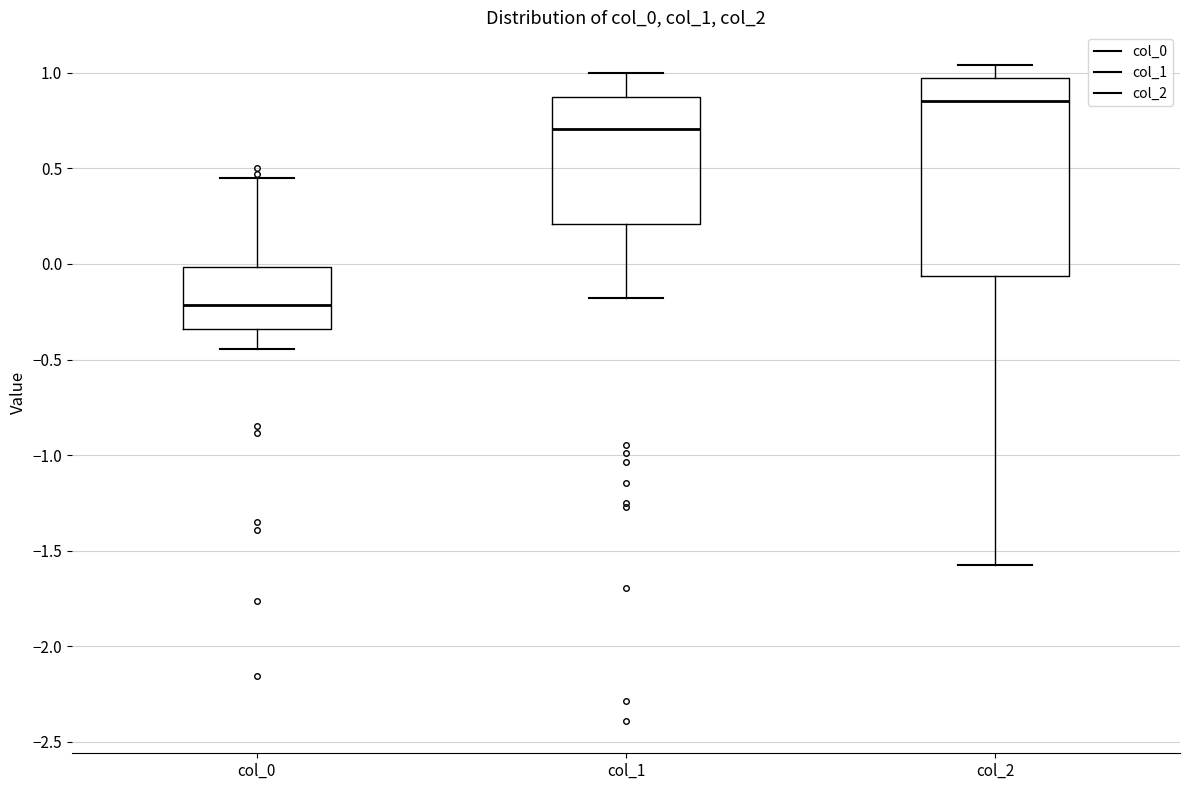

Which box is the tallest, from its lower edge to its upper edge?

col_2